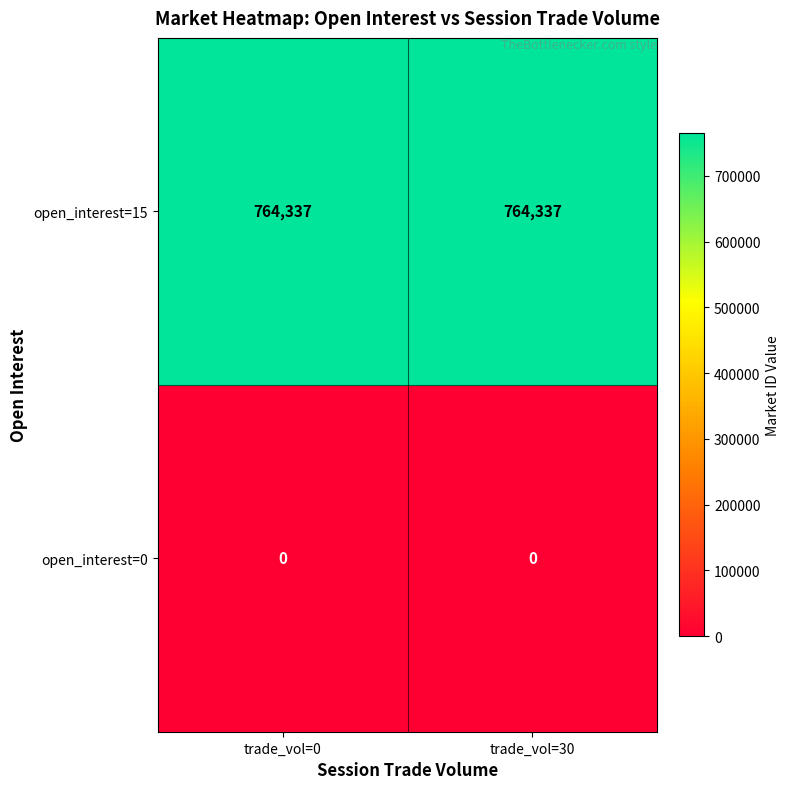

Rank the series at trade_vol=0 from lowest to highest value.

open_interest=0, open_interest=15